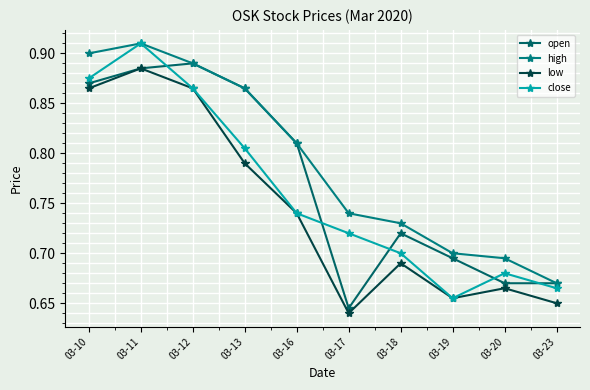

What is the difference between the maximum and minimum values in the close series?

0.3